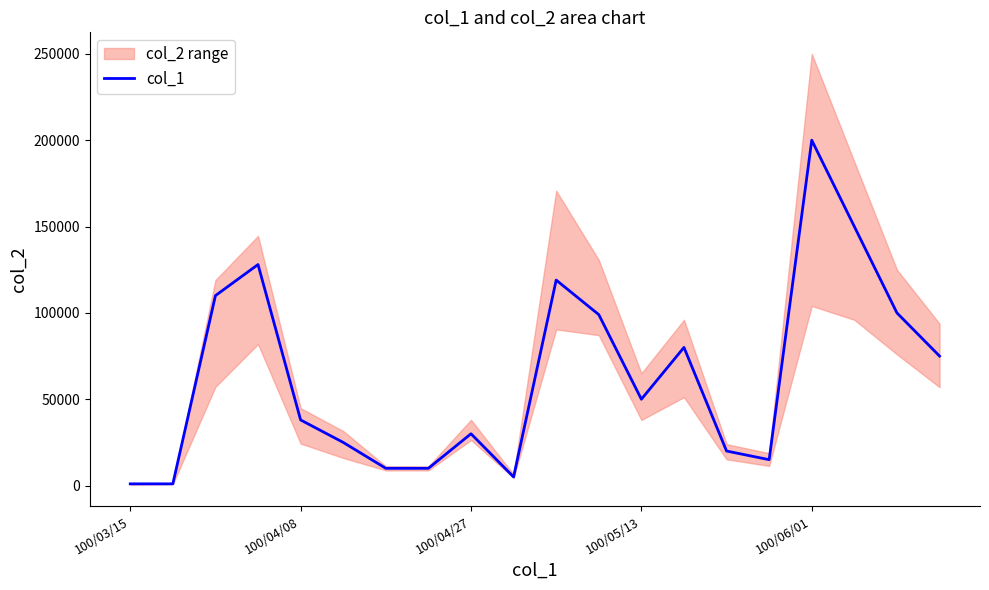

Which category has the highest value in the col_1 series?

100/06/01